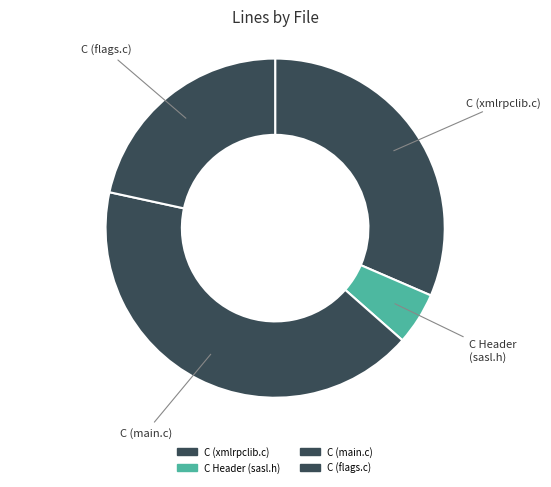

What is the smallest slice in the pie chart?

C Header (sasl.h)